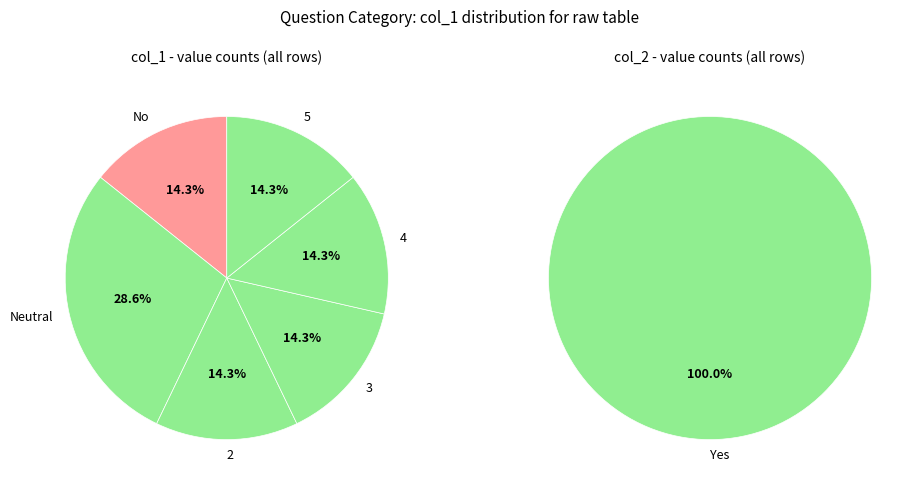

Is it true that 4 is 11% of the pie?

False